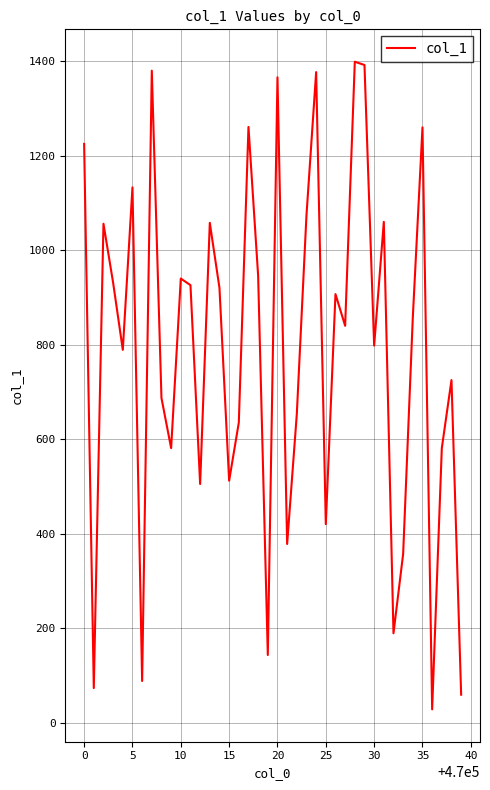

What is the greatest value displayed?

1399